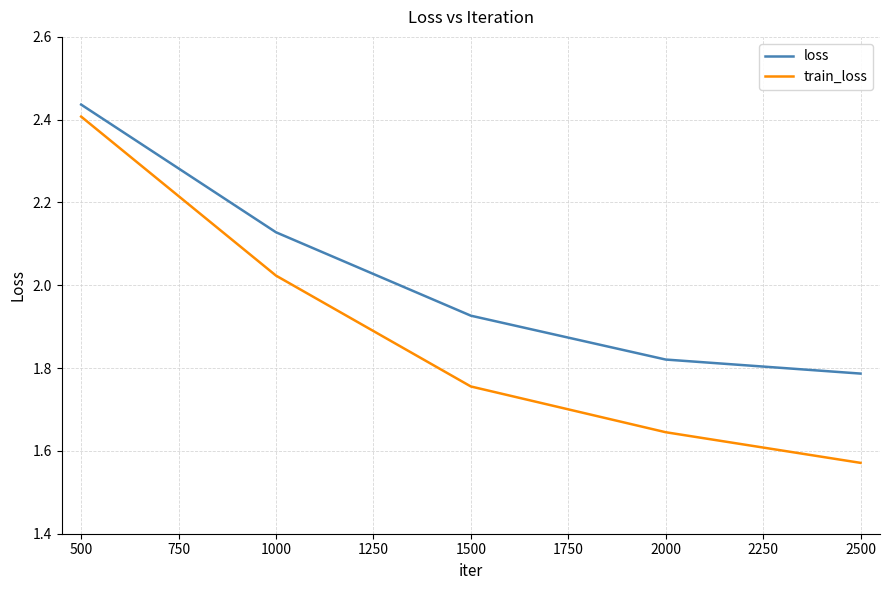

List the series in order of their peak value, lowest first.

train_loss, loss